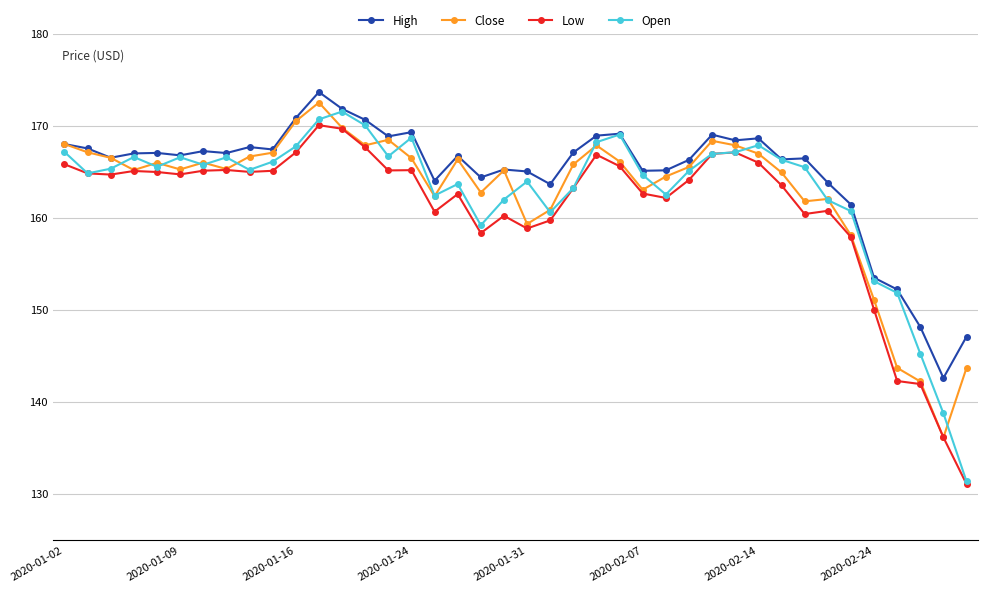

True or false: High and Low cross at least once.

False